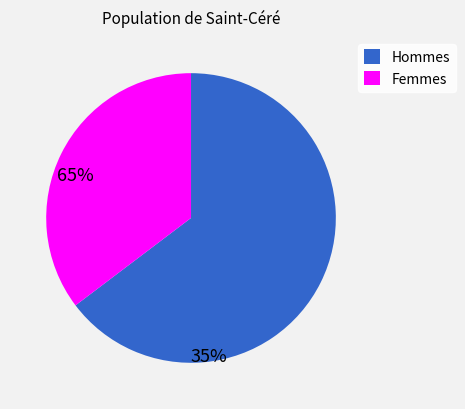

Rank the categories by value from highest to lowest.

Hommes, Femmes